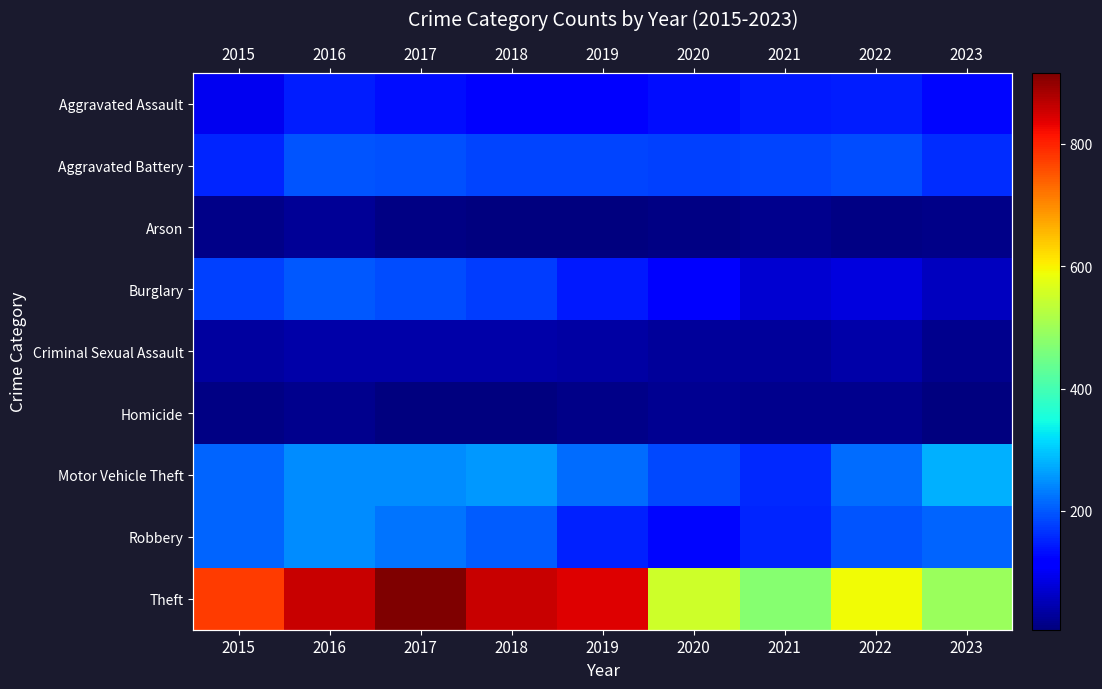

How many data points in Robbery are less than 204?

4